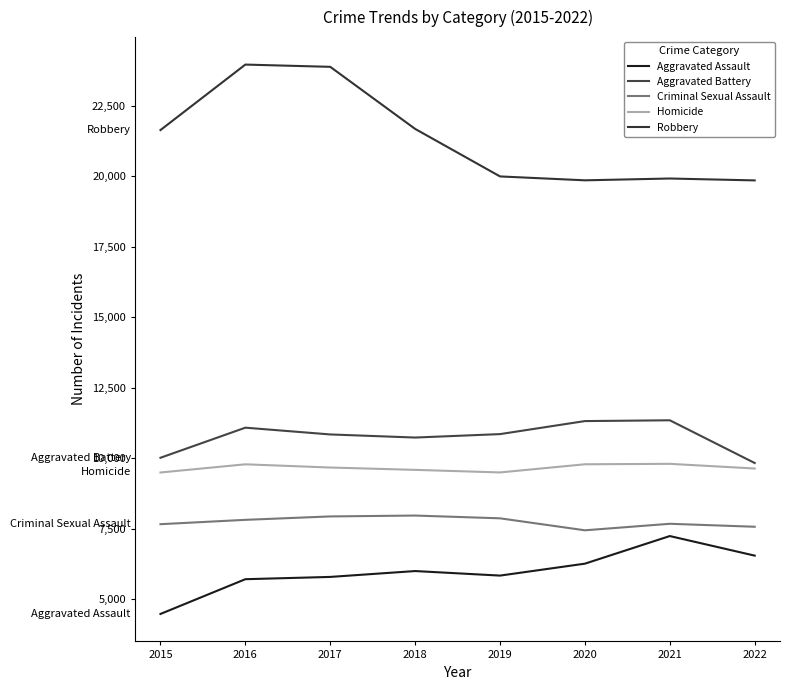

The value of Homicide at 2015 is 9496. True or false?

True